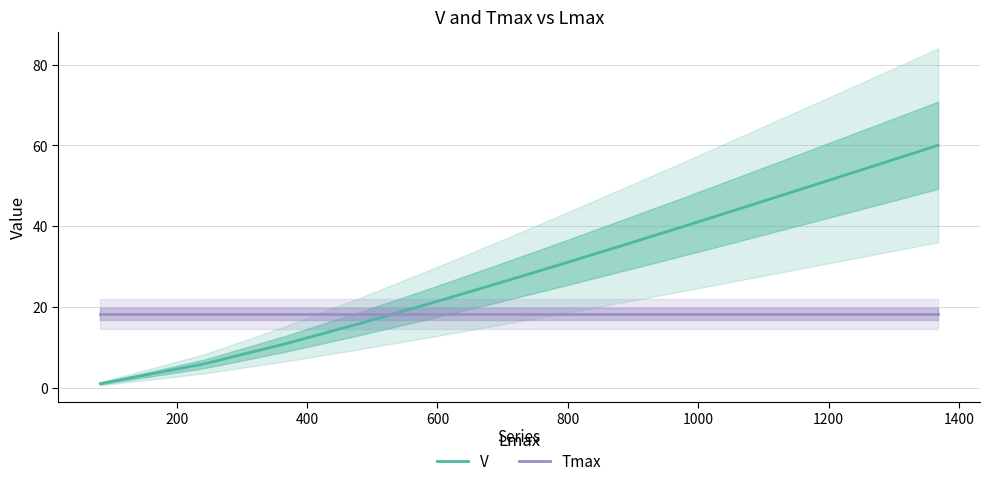

After their last crossing, which series has the higher values: V or Tmax?

V